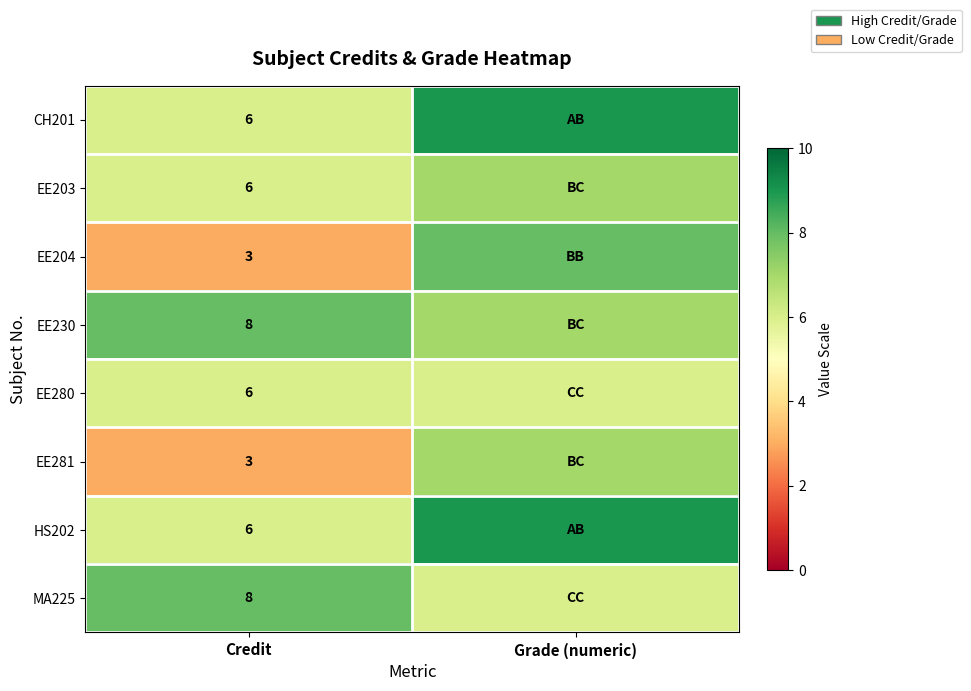

The value of MA225 at Credit is 12. True or false?

False